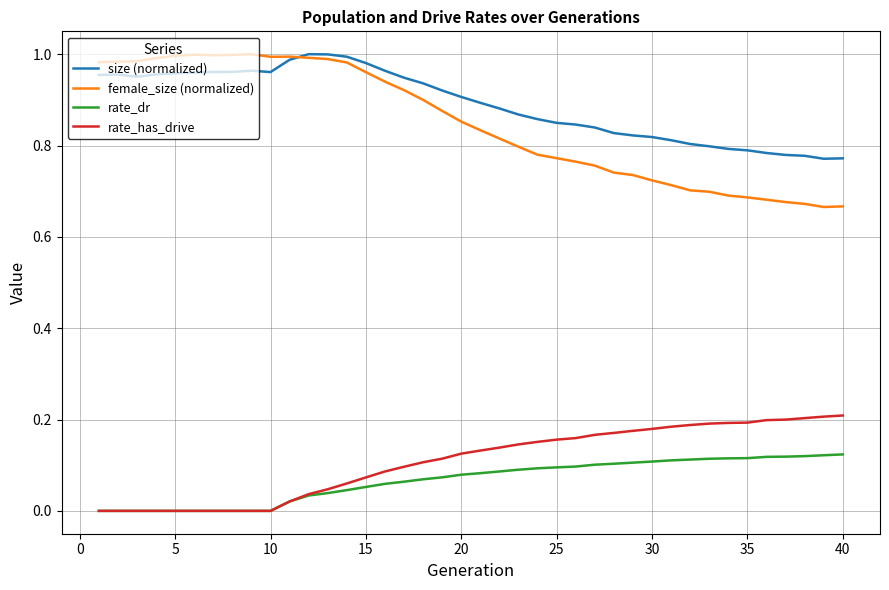

Which series has the widest spread of values?

female_size (normalized)